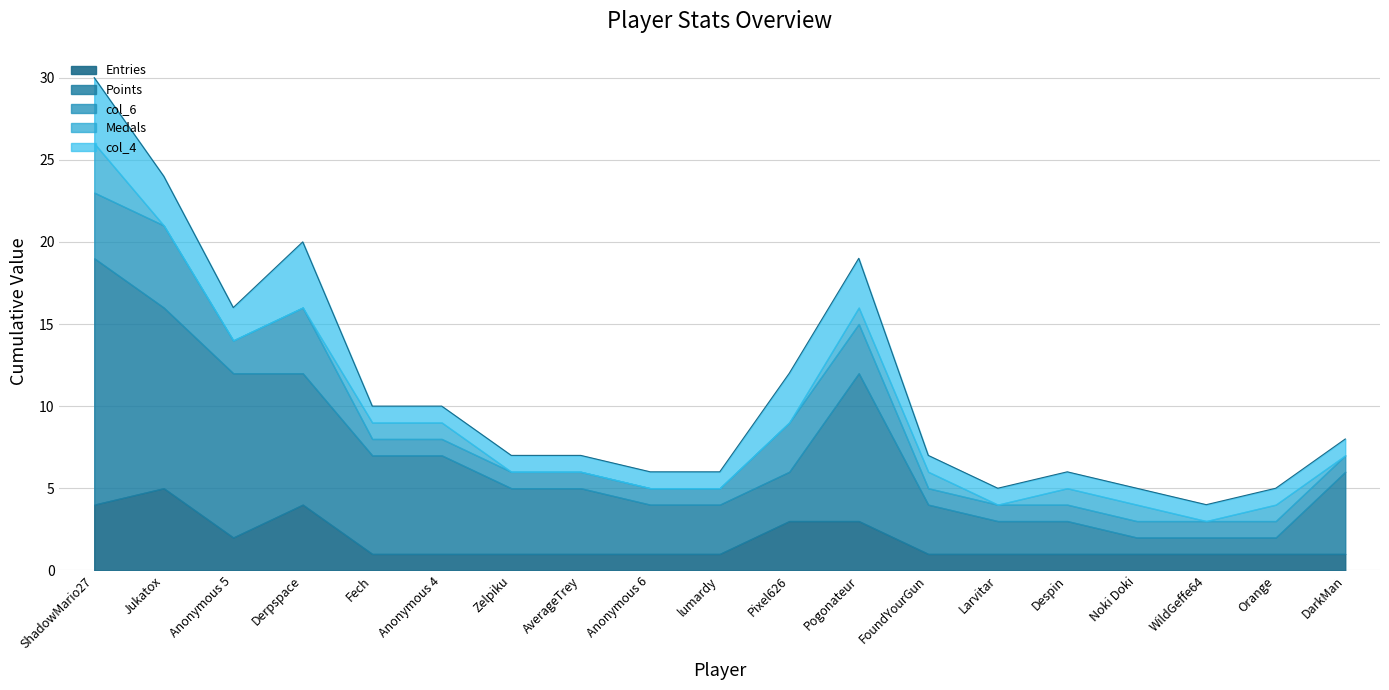

Reading left to right, what are all the values shown in this chart?

Entries: ShadowMario27=4	Jukatox=5	Anonymous 5=2	Derpspace=4	Fech=1	Anonymous 4=1	Zelpiku=1	AverageTrey=1	Anonymous 6=1	lumardy=1	Pixel626=3	Pogonateur=3	FoundYourGun=1	Larvitar=1	Despin=1	Noki Doki=1	WildGeffe64=1	Orange=1	DarkMan=1
Points: ShadowMario27=15	Jukatox=11	Anonymous 5=10	Derpspace=8	Fech=6	Anonymous 4=6	Zelpiku=4	AverageTrey=4	Anonymous 6=3	lumardy=3	Pixel626=3	Pogonateur=9	FoundYourGun=3	Larvitar=2	Despin=2	Noki Doki=1	WildGeffe64=1	Orange=1	DarkMan=5
col_6: ShadowMario27=4	Jukatox=5	Anonymous 5=2	Derpspace=4	Fech=1	Anonymous 4=1	Zelpiku=1	AverageTrey=1	Anonymous 6=1	lumardy=1	Pixel626=3	Pogonateur=3	FoundYourGun=1	Larvitar=1	Despin=1	Noki Doki=1	WildGeffe64=1	Orange=1	DarkMan=1
Medals: ShadowMario27=3	Jukatox=0	Anonymous 5=0	Derpspace=0	Fech=1	Anonymous 4=1	Zelpiku=0	AverageTrey=0	Anonymous 6=0	lumardy=0	Pixel626=0	Pogonateur=1	FoundYourGun=1	Larvitar=0	Despin=1	Noki Doki=1	WildGeffe64=0	Orange=1	DarkMan=0
col_4: ShadowMario27=4	Jukatox=3	Anonymous 5=2	Derpspace=4	Fech=1	Anonymous 4=1	Zelpiku=1	AverageTrey=1	Anonymous 6=1	lumardy=1	Pixel626=3	Pogonateur=3	FoundYourGun=1	Larvitar=1	Despin=1	Noki Doki=1	WildGeffe64=1	Orange=1	DarkMan=1